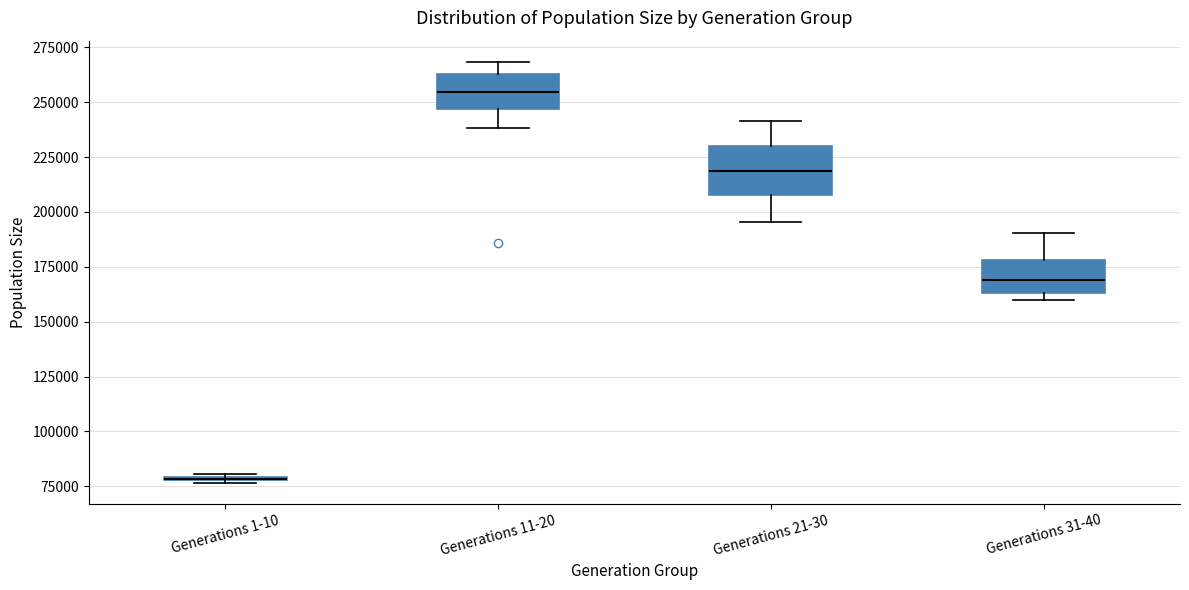

Reading left to right, transcribe this box plot: for each box, give where its median line is, the range the box spans, and where its two whiskers end, as read against the y-axis. The values are not printed on the chart, so give them approximately, as read against the axis.

Generations 1-10: box collapsed to a line at 80000, whiskers 75000 to 80000
Generations 11-20: median 255000, box 245000 to 265000, whiskers 240000 to 270000
Generations 21-30: median 220000, box 210000 to 230000, whiskers 195000 to 240000
Generations 31-40: median 170000, box 165000 to 180000, whiskers 160000 to 190000